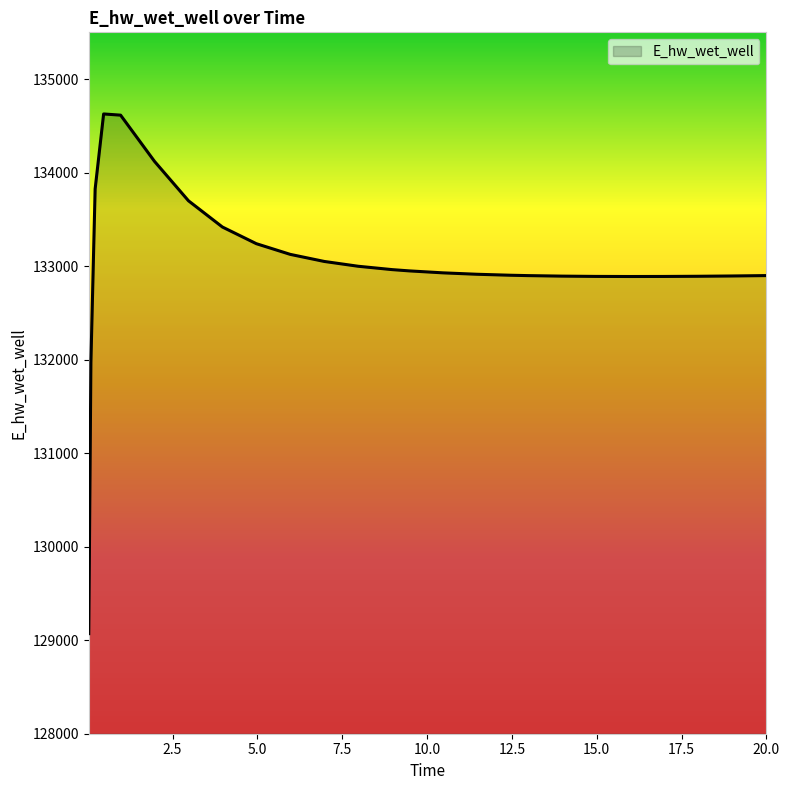

What is the minimum value shown in the chart?

129070.2